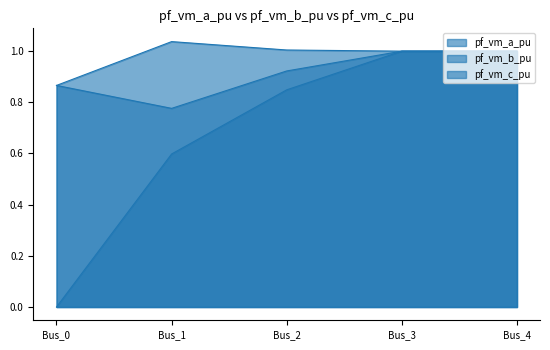

True or false: pf_vm_c_pu has a value of 1.0 at Bus_4.

True